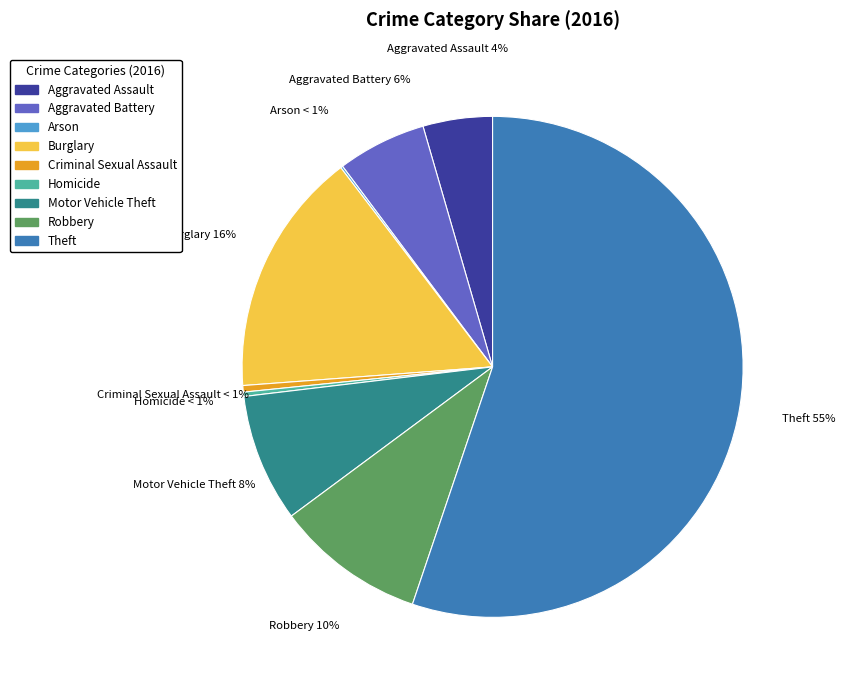

Between Aggravated Battery and Aggravated Assault, which is larger?

Aggravated Battery